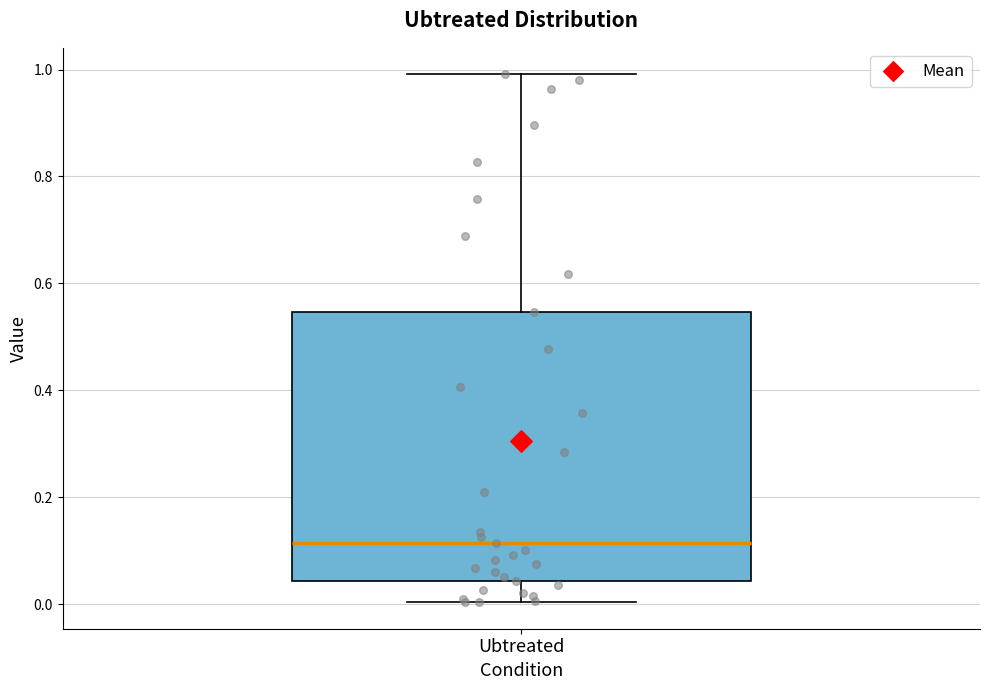

Read this box plot against the y-axis: the position of the median line, the range covered by the box, and the ends of both whiskers. The values are not printed on the chart, so give them approximately, as read against the axis.

median 0.12, box 0.04 to 0.54, whiskers 0.00 to 1.00